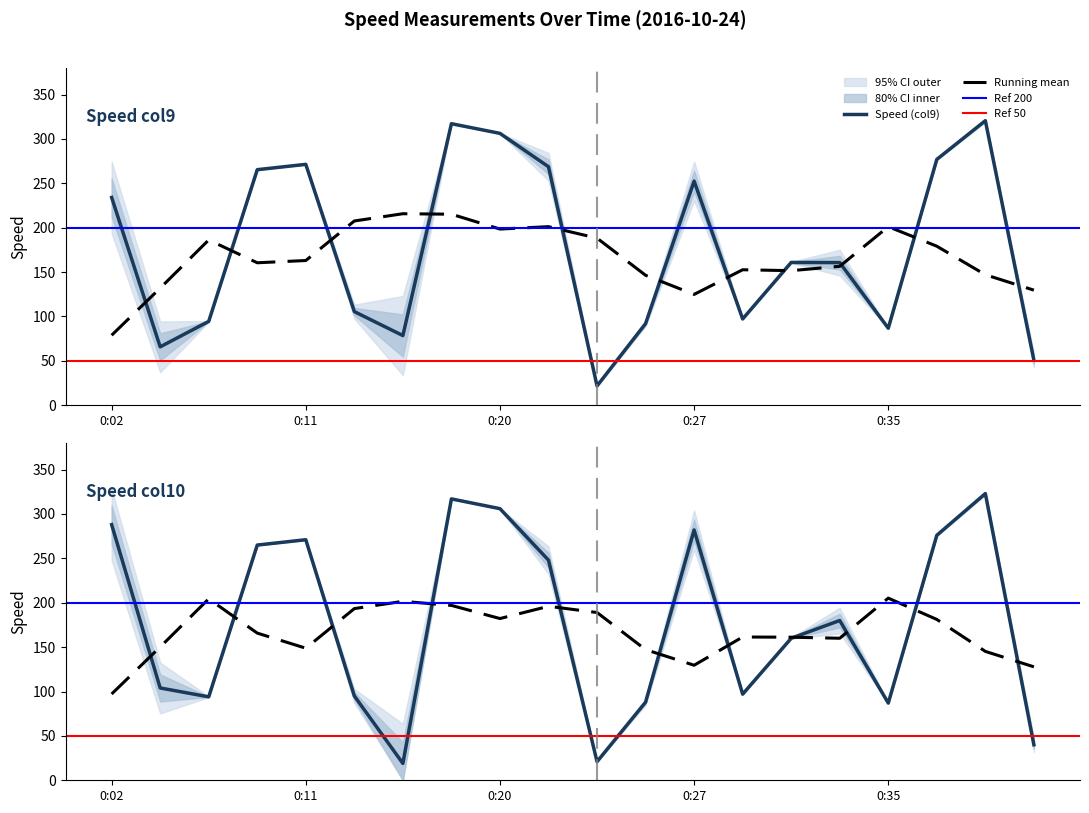

The Speed (col9) series shows 160.9 at 0:32. True or false?

True